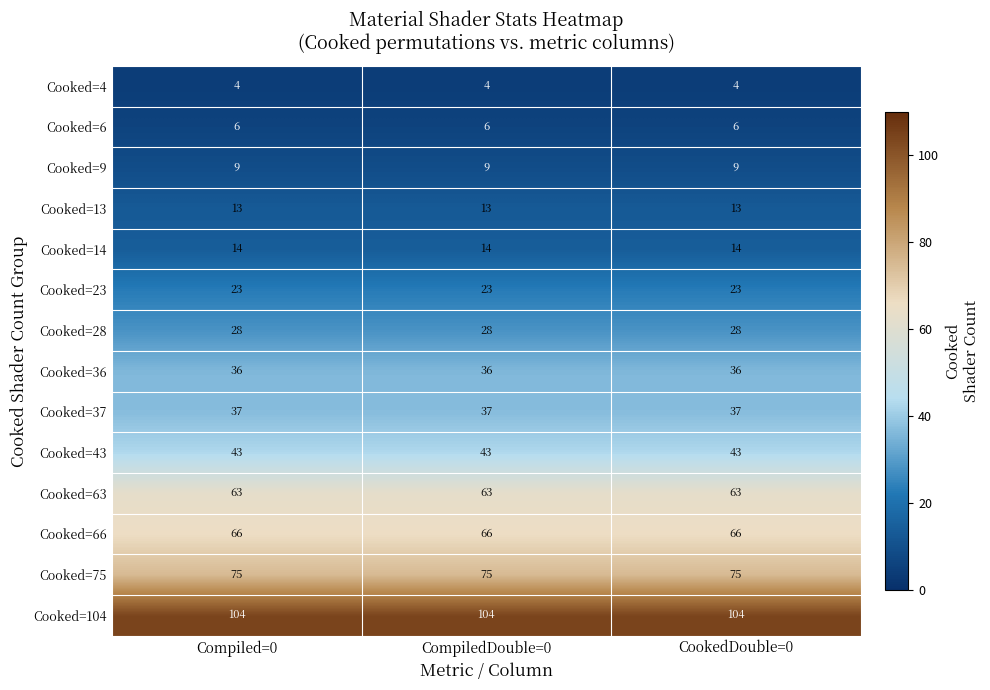

What is the minimum value for Cooked=14?

14